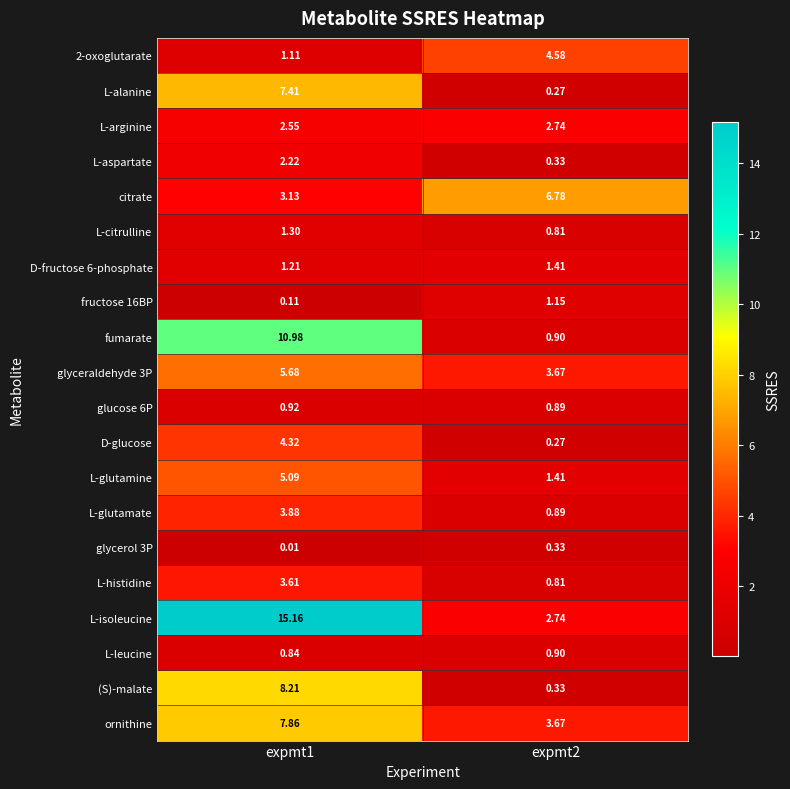

Which series has the largest total across all categories?

L-isoleucine